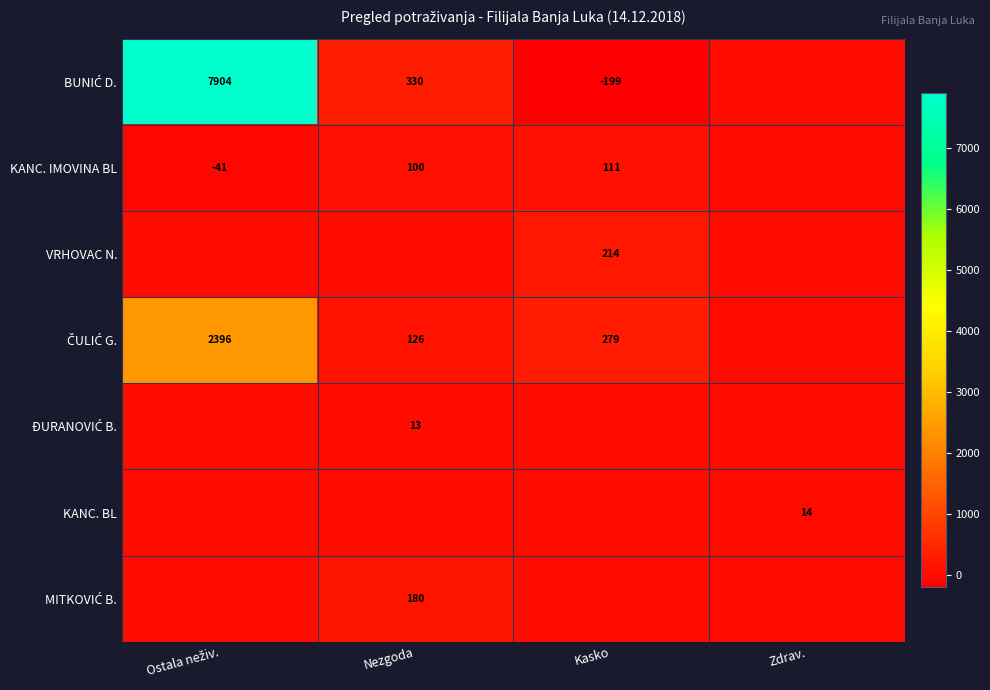

Is it true that KANC. IMOVINA BL equals 131 at Nezgoda?

False